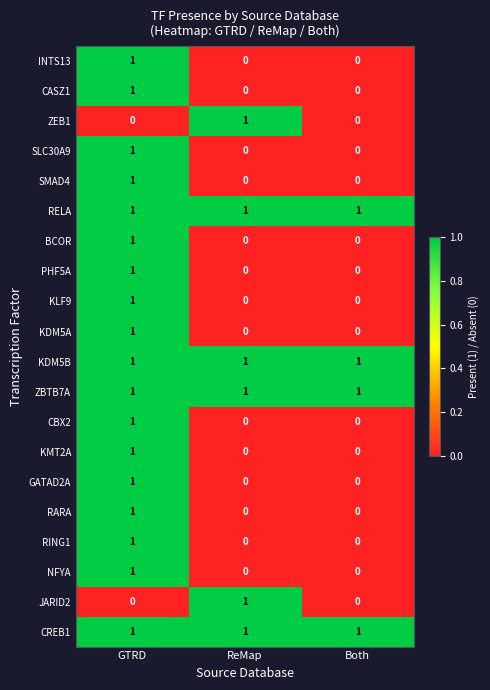

Count the number of data series in this chart.

20